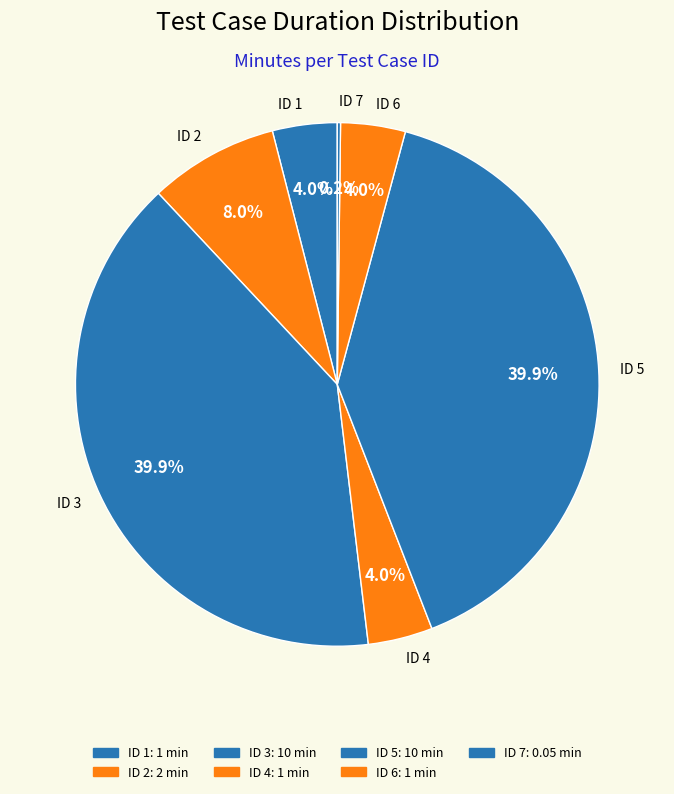

Which has a higher value, ID 5 or ID 1?

ID 5